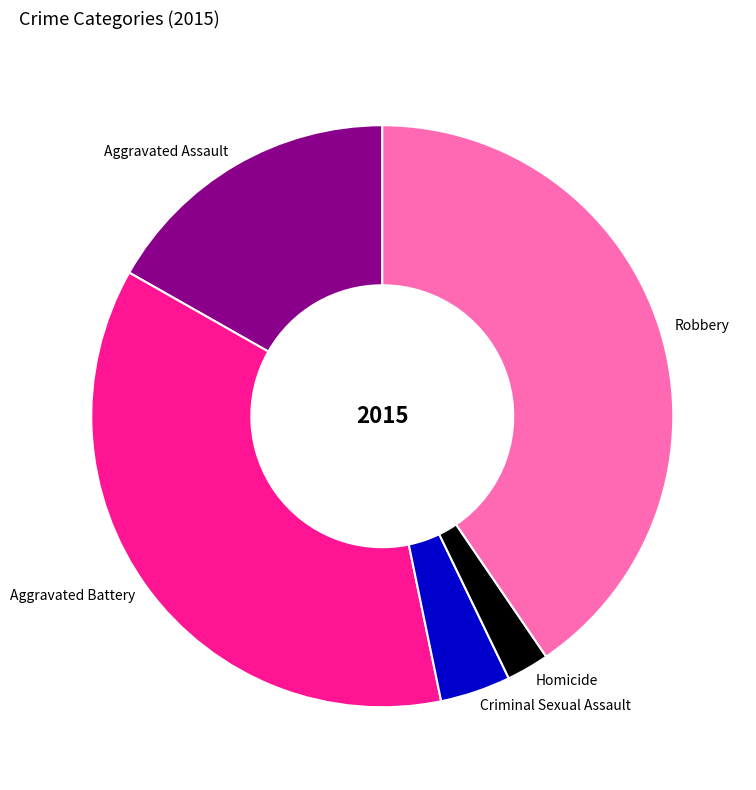

The Aggravated Assault slice represents 17% of the pie. True or false?

True